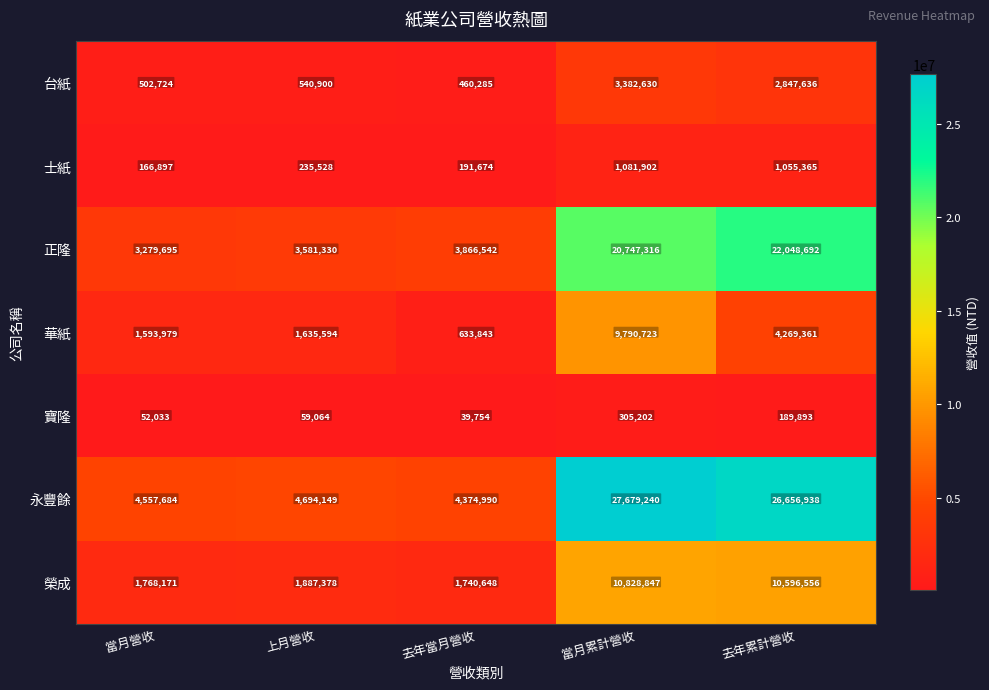

Between 去年當月營收 and 去年累計營收, which series saw the biggest shift?

永豐餘